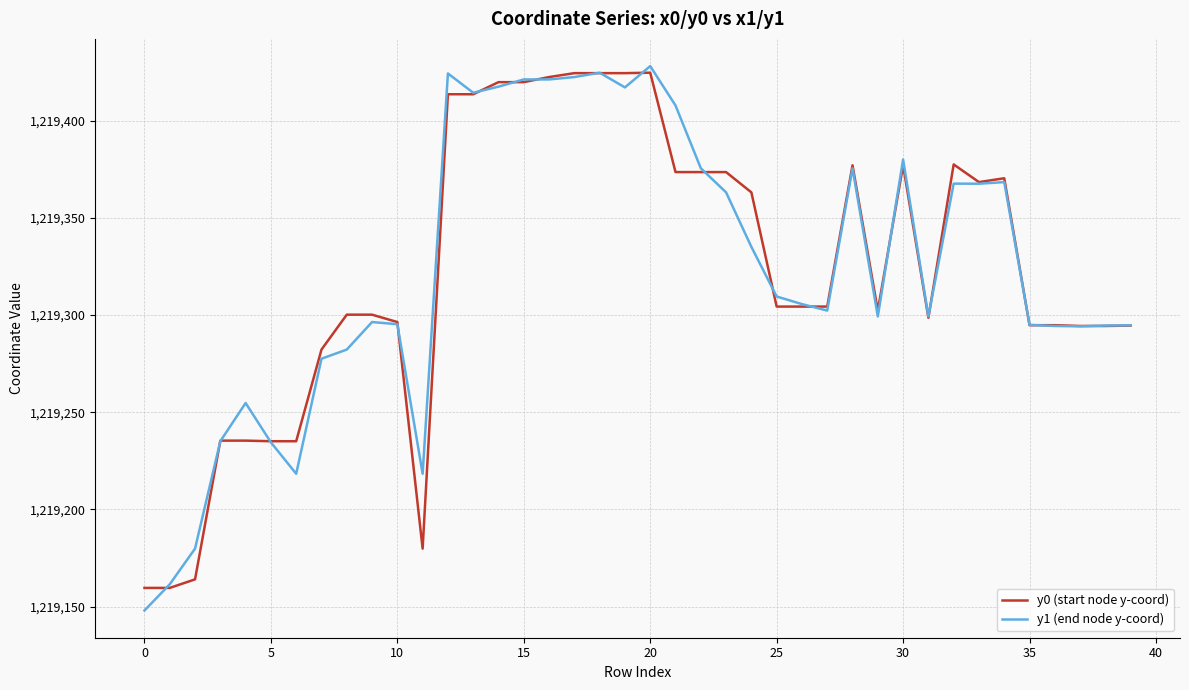

True or false: y1 (end node y-coord) and y0 (start node y-coord) intersect in this chart.

True